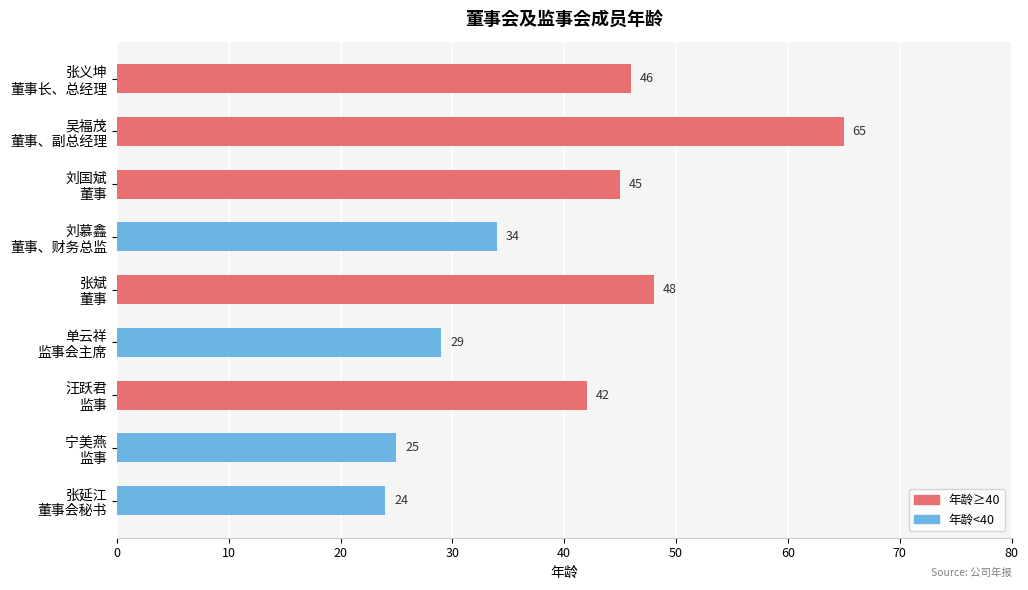

What is the value of the 7th bar from the top?

42